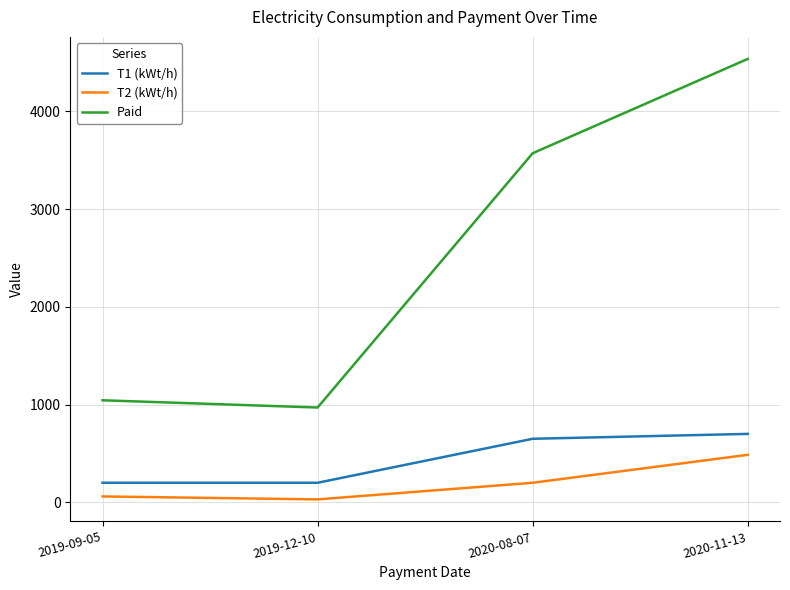

What is the difference between the second highest and second lowest values in the T1 (kWt/h) series?

450.0